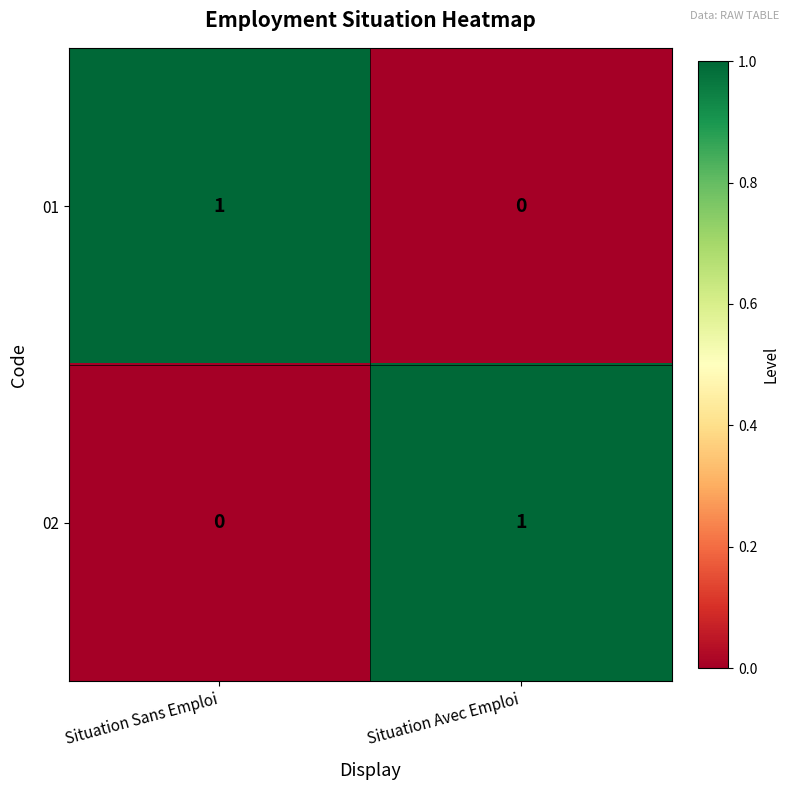

What is the maximum value shown in the chart?

1